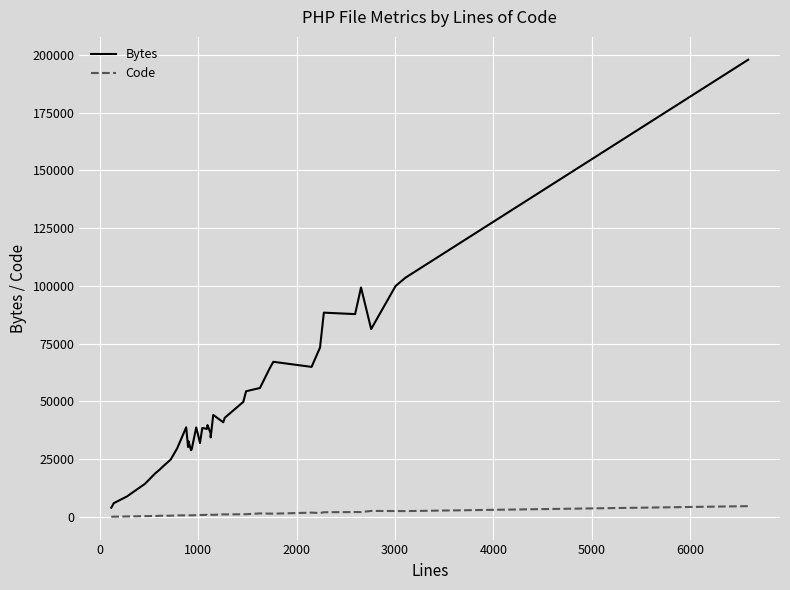

List the series in order of their overall mean, lowest first.

Code, Bytes